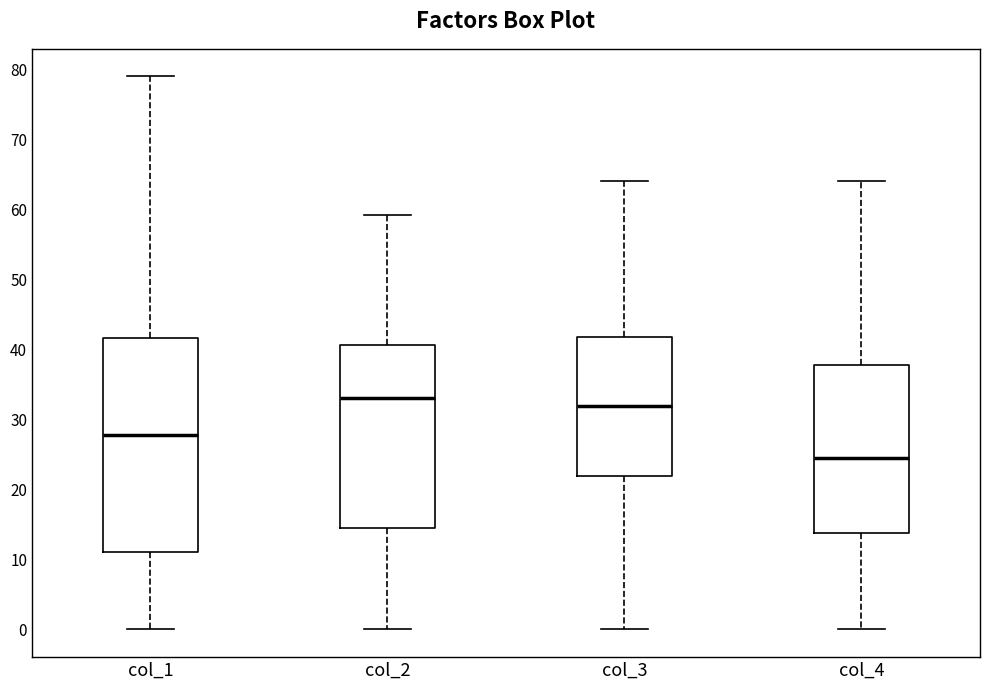

Reading left to right, read every box against the y-axis: the position of its median line, the range the box covers, and the ends of its whiskers. The values are not printed on the chart, so give them approximately, as read against the axis.

col_1: median 28, box 11 to 42, whiskers 0 to 79
col_2: median 33, box 14 to 41, whiskers 0 to 59
col_3: median 32, box 22 to 42, whiskers 0 to 64
col_4: median 24, box 14 to 38, whiskers 0 to 64